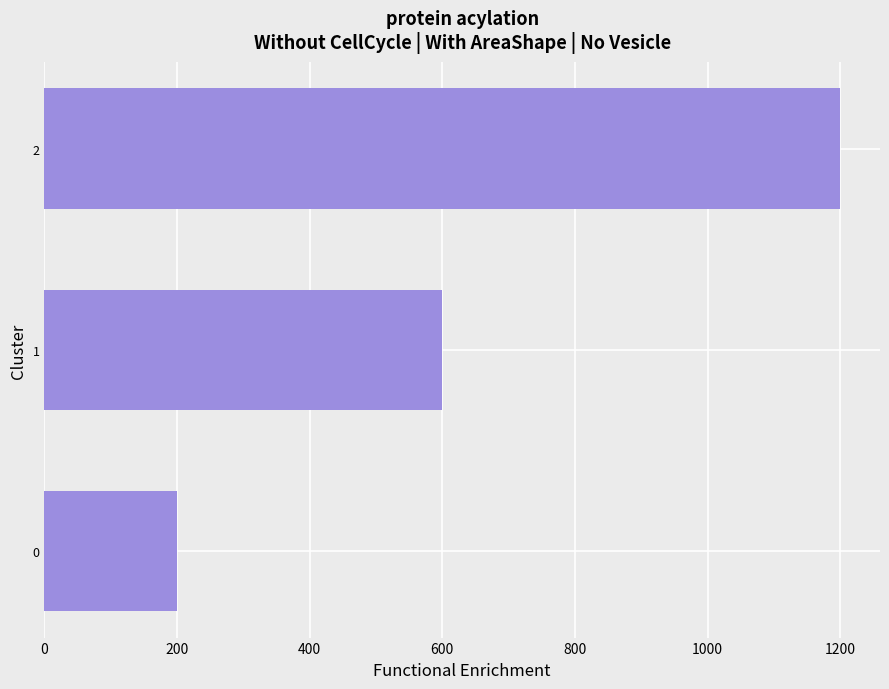

How many distinct data groups are displayed?

1